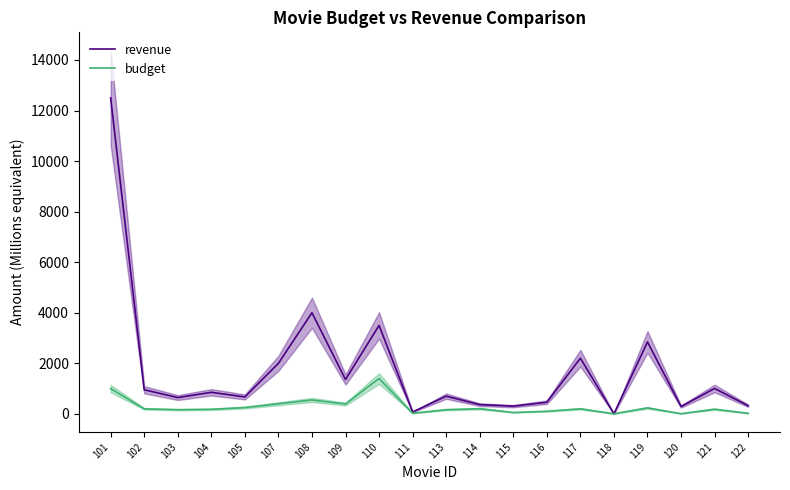

What is the sum of all budget values?

5742.4